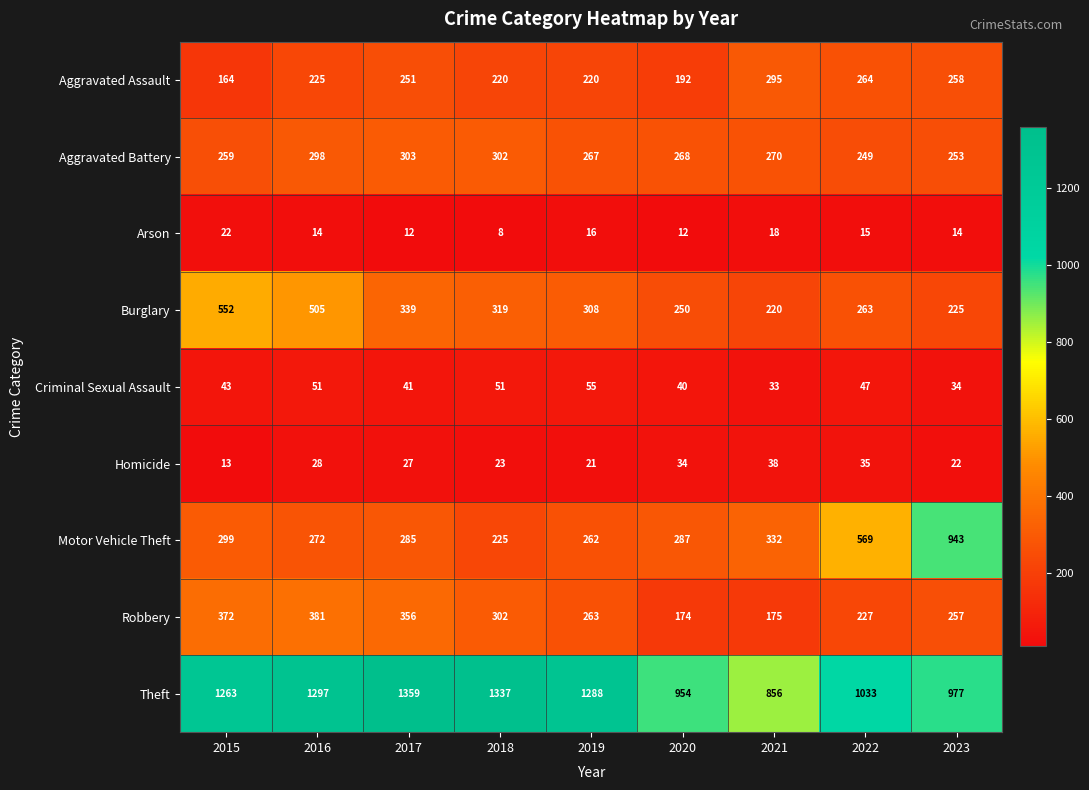

Which series has the widest spread of values?

Motor Vehicle Theft